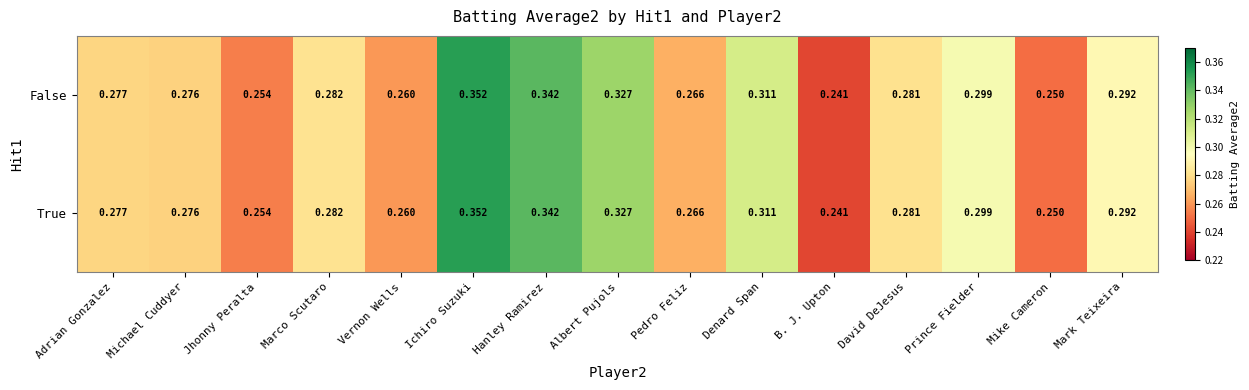

Is the value of False at Jhonny Peralta greater than the value of True at Denard Span?

No